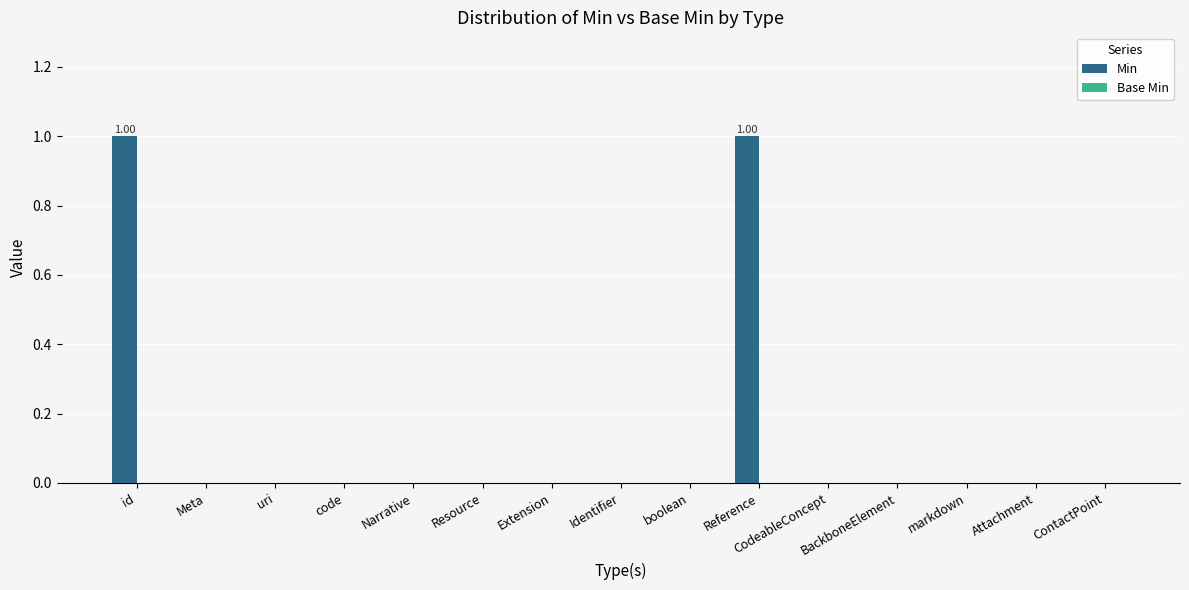

At which category does the chart reach its peak across all series?

id